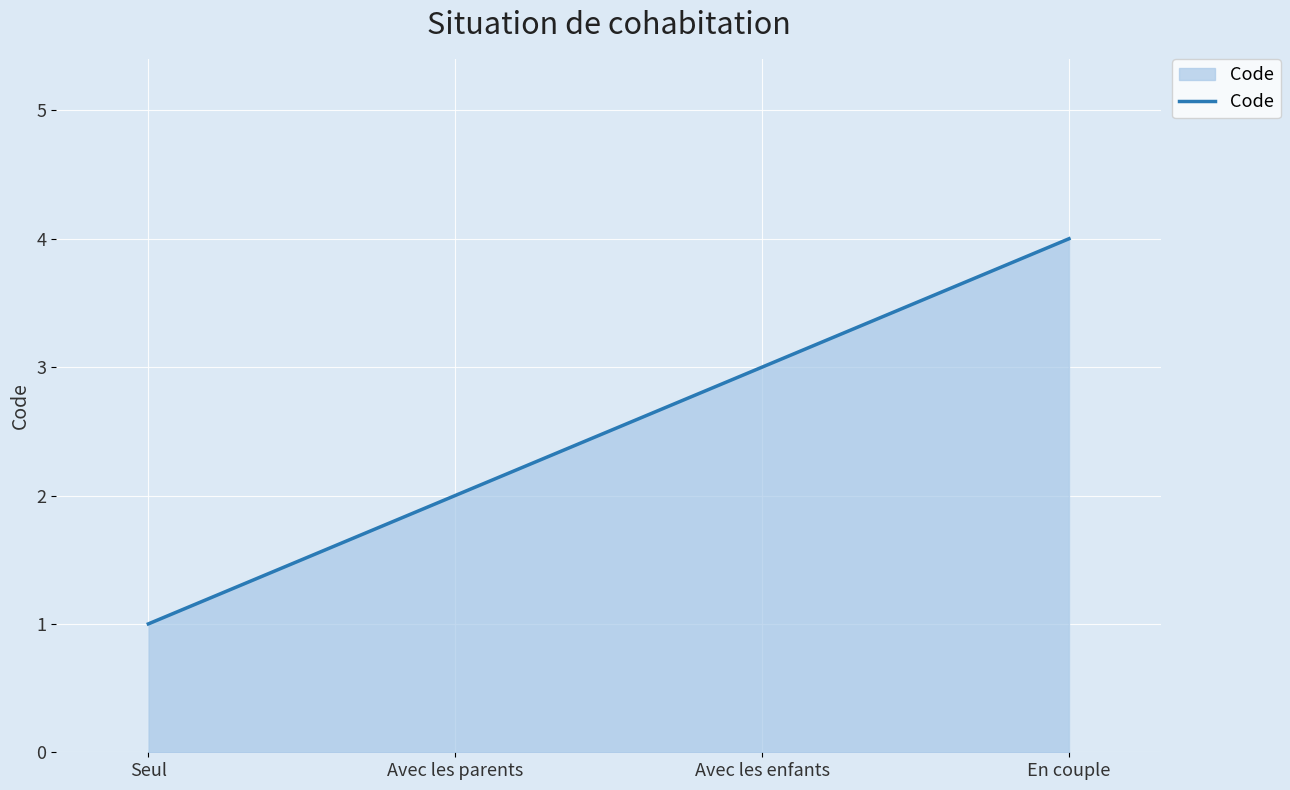

What is the difference between the maximum and minimum values?

3